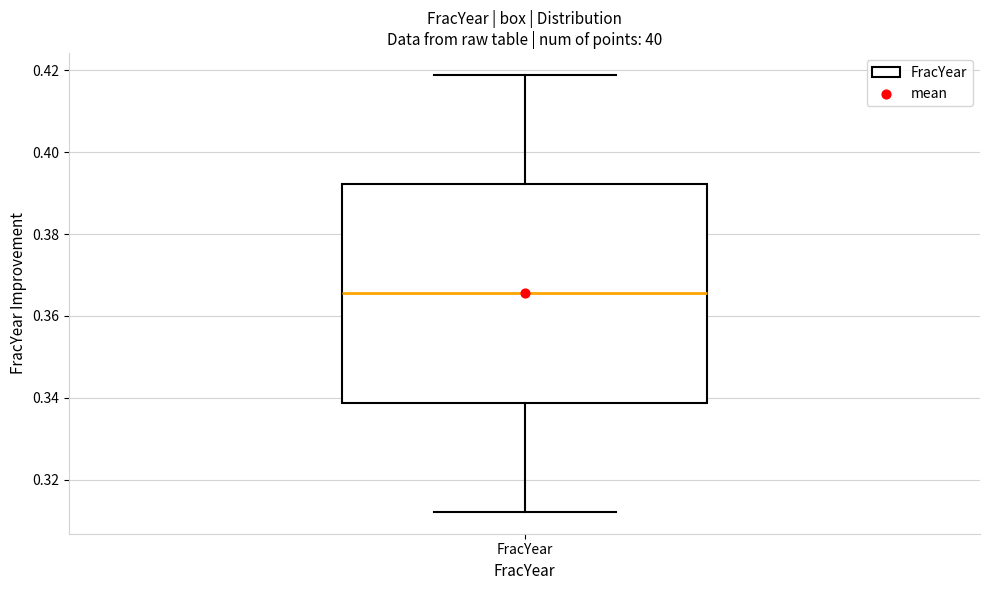

Where does the lower whisker of the box for FracYear end on the y-axis? The values are not printed on the chart, so give them approximately, as read against the axis.

0.312